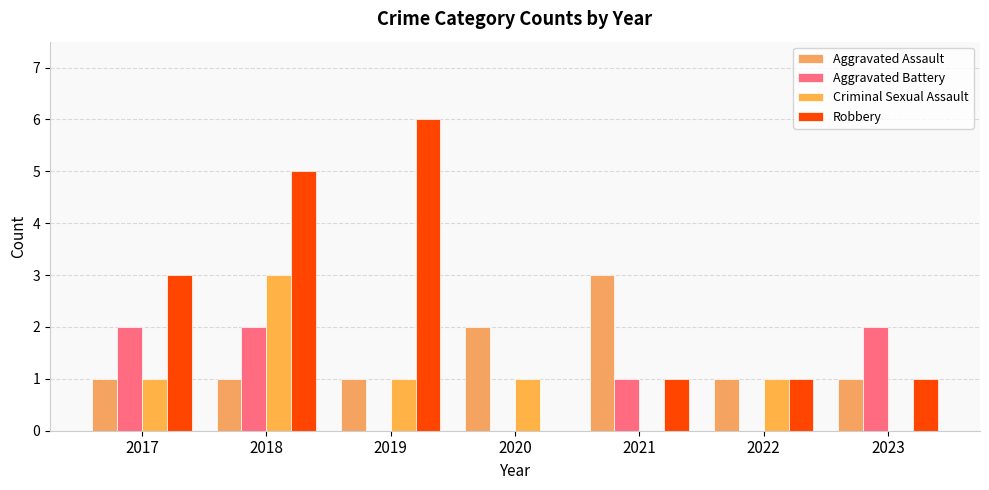

The value of Aggravated Battery at 2023 is 3. True or false?

False